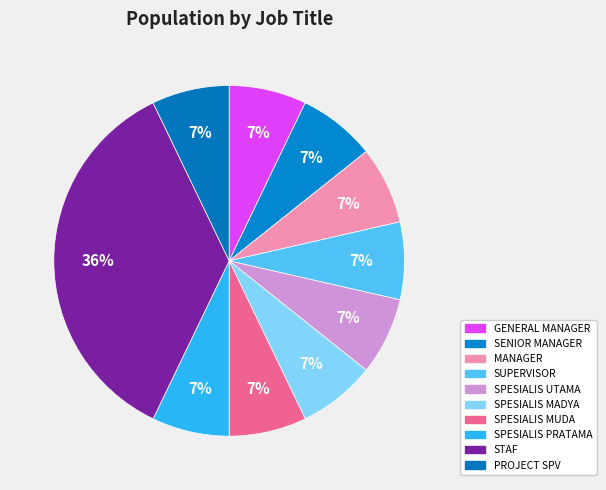

To the nearest percent, what percentage of the pie is STAF?

36%